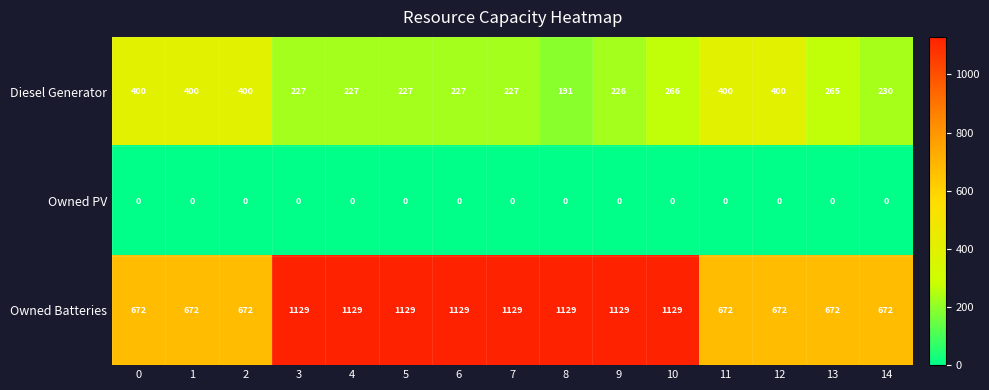

List the series in order of their peak value, lowest first.

Owned PV, Diesel Generator, Owned Batteries